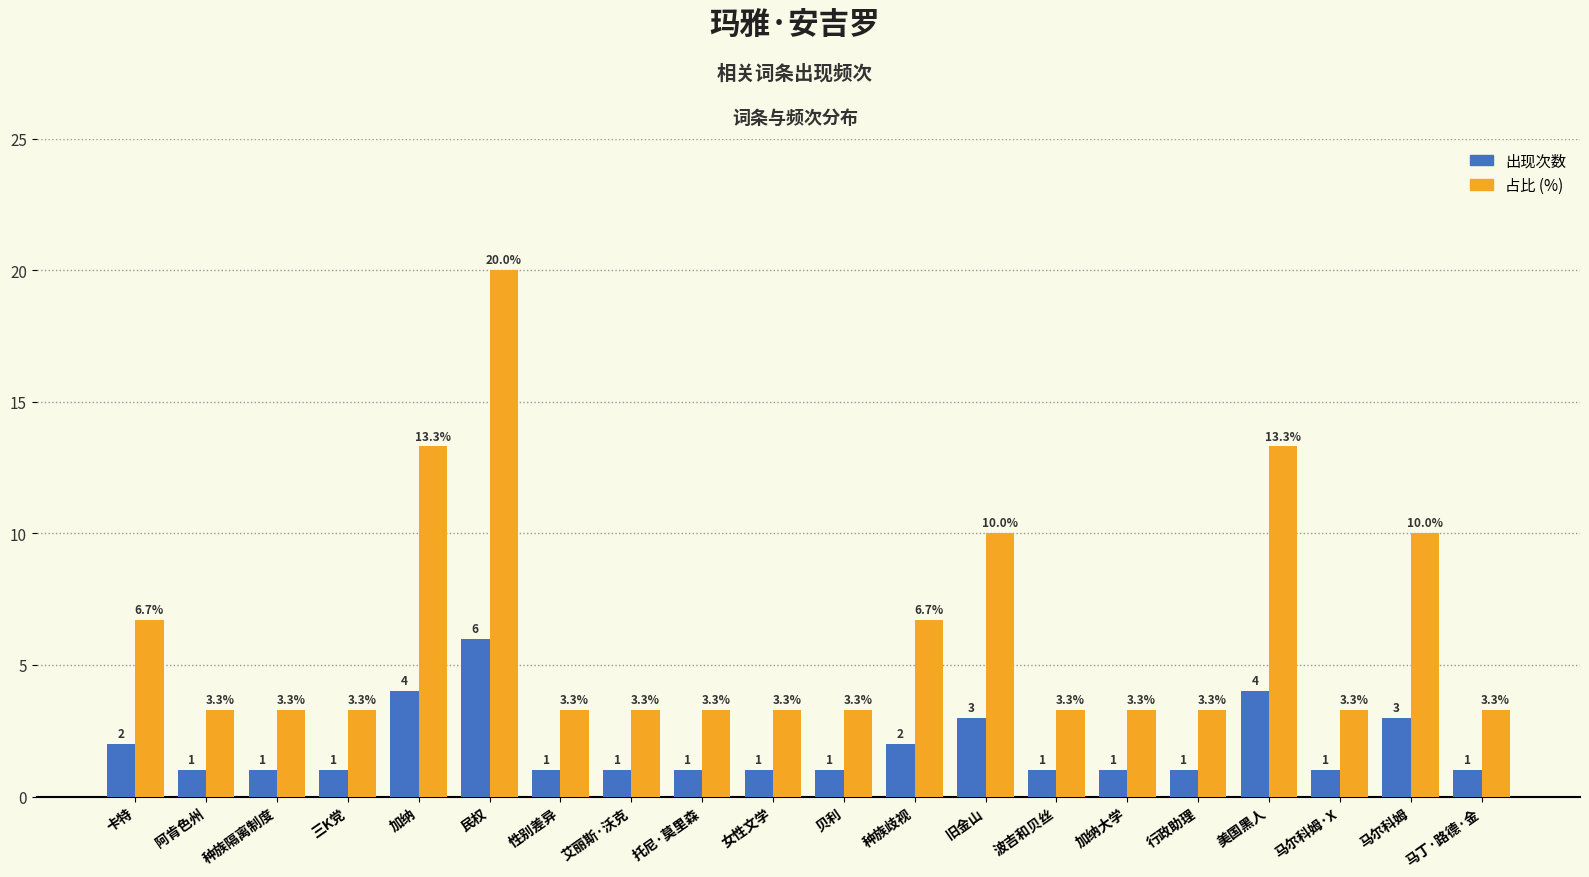

At which category is the sum across all series the highest?

民权